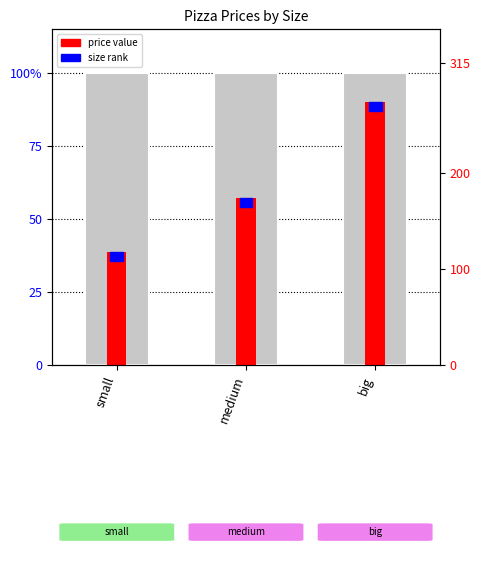

List the labels in order of value, largest first.

big, medium, small